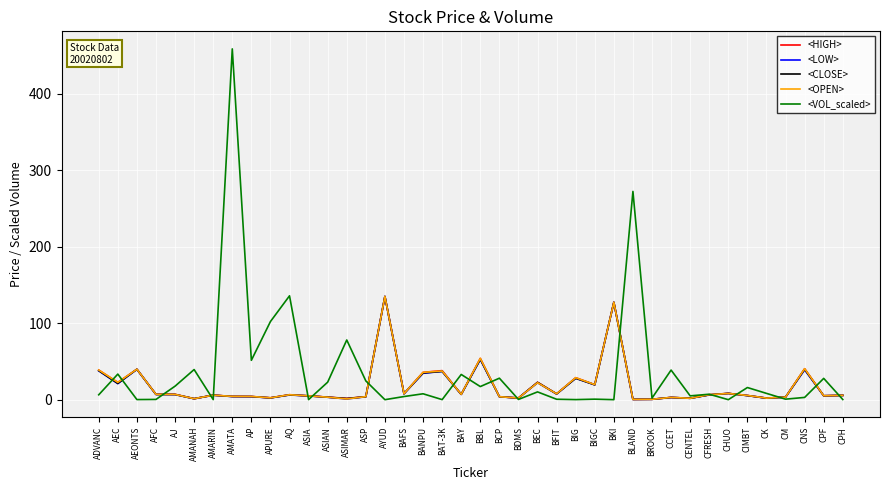

How many categories are shown in the chart?

40